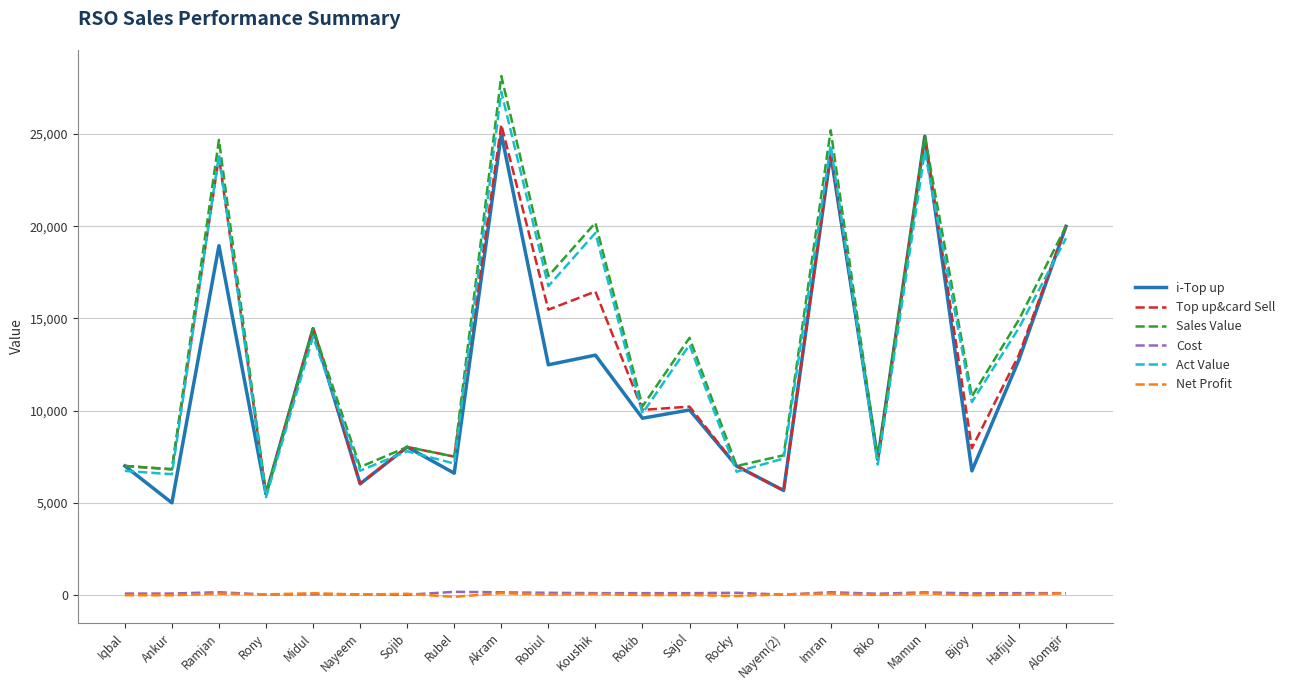

True or false: i-Top up and Net Profit intersect in this chart.

False